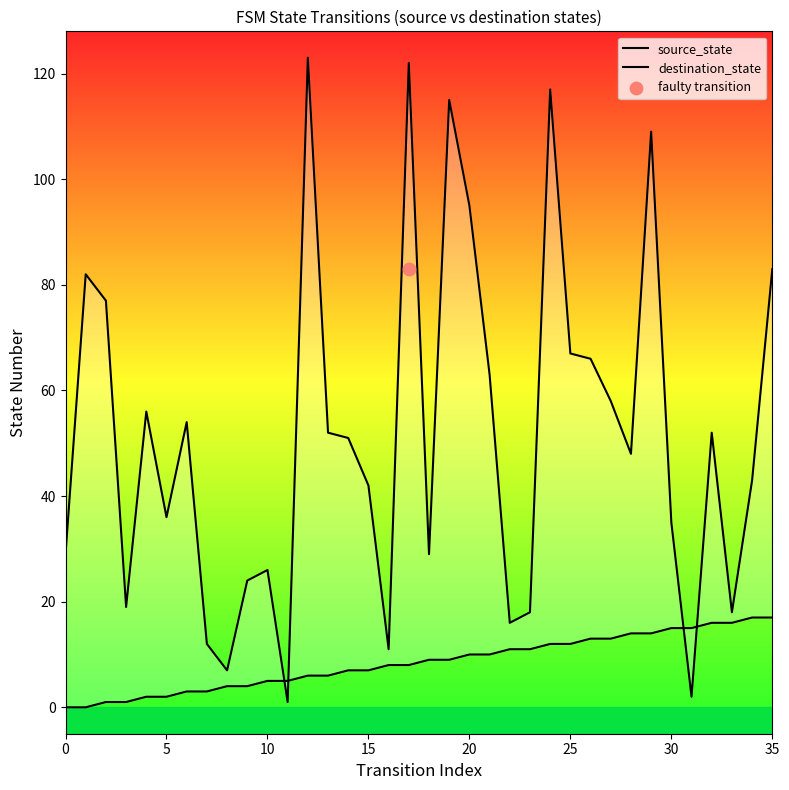

Which series has the largest Y range (max minus min)?

destination_state